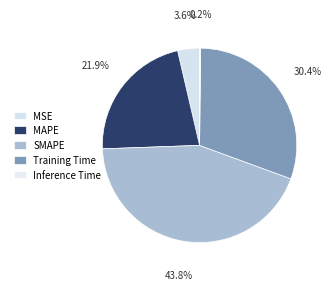

What is the change in value from SMAPE to Training Time?

-0.6